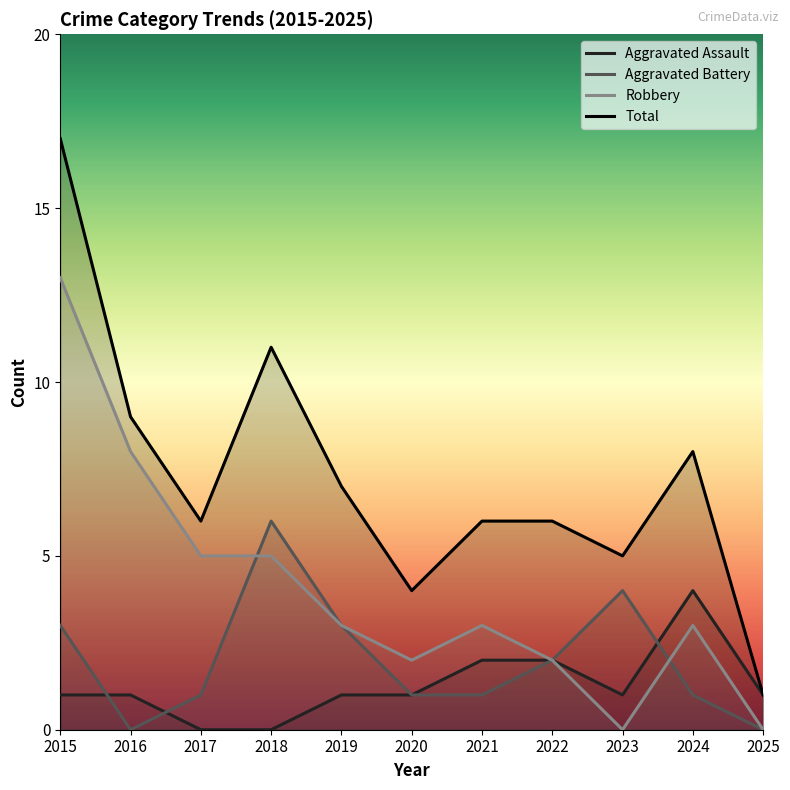

What is the value of the Total point at the 2nd from the left?

9